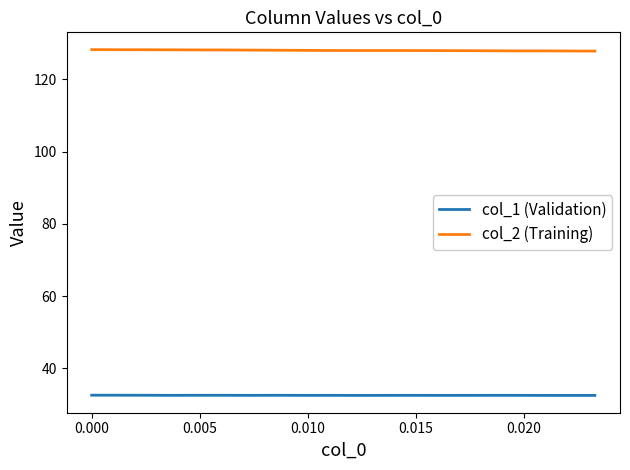

True or false: col_2 (Training) and col_1 (Validation) cross at least once.

False